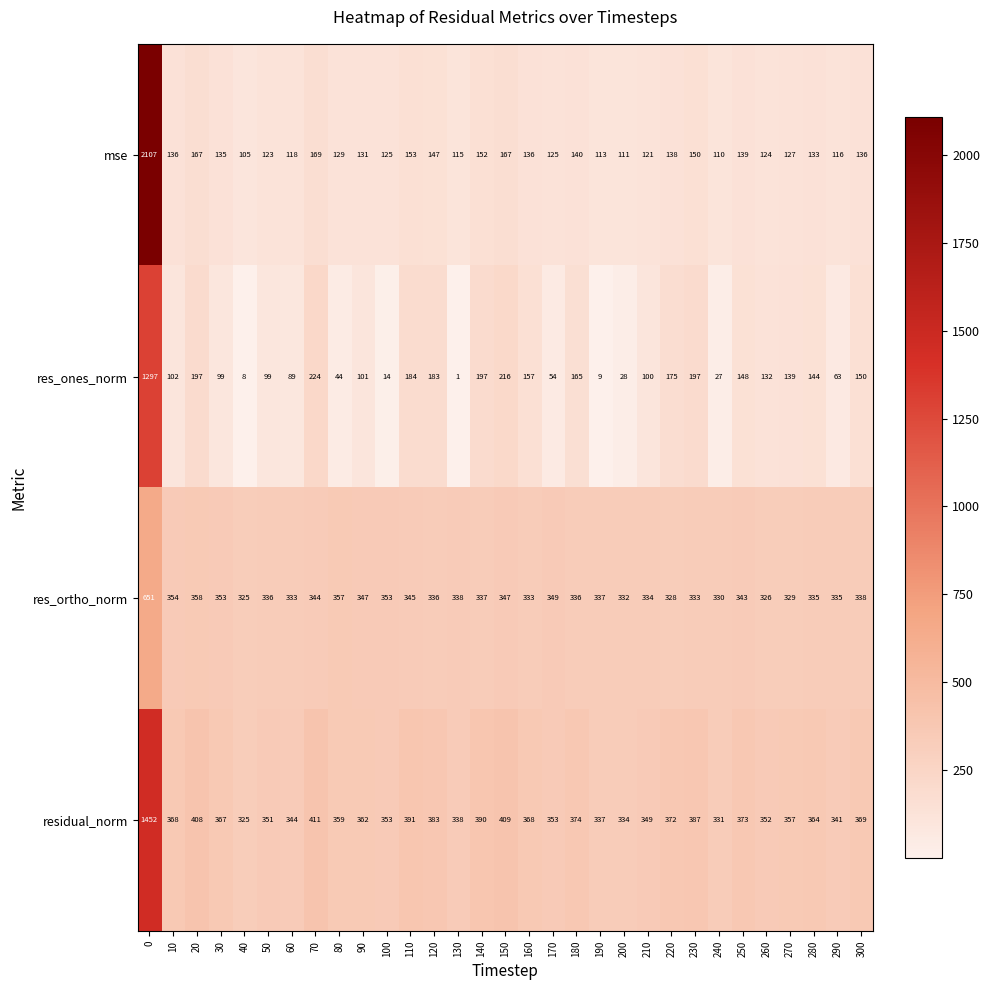

What is the spread (max minus min) of values at 180?

234